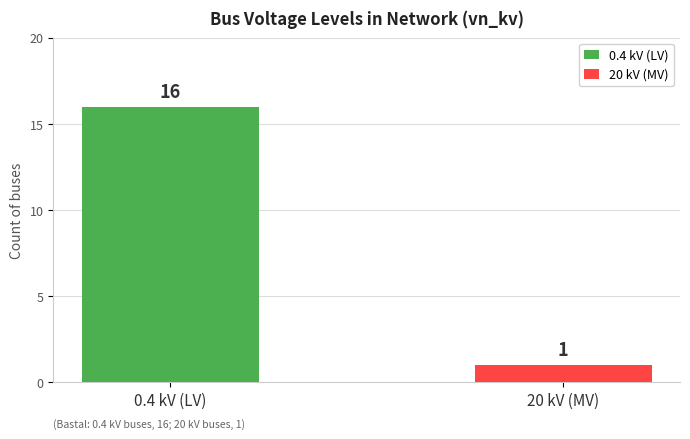

Reading right to left, transcribe all the data shown in this chart.

1	16